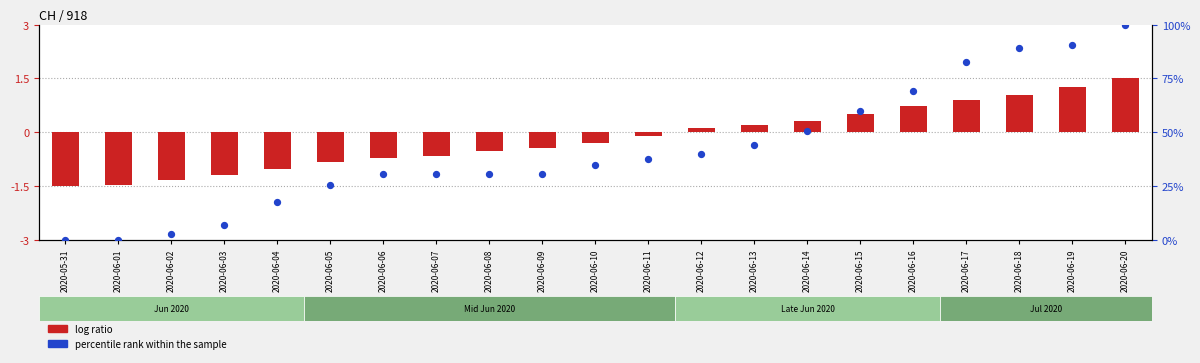

Which series has the widest spread of Y values?

percentile rank within the sample